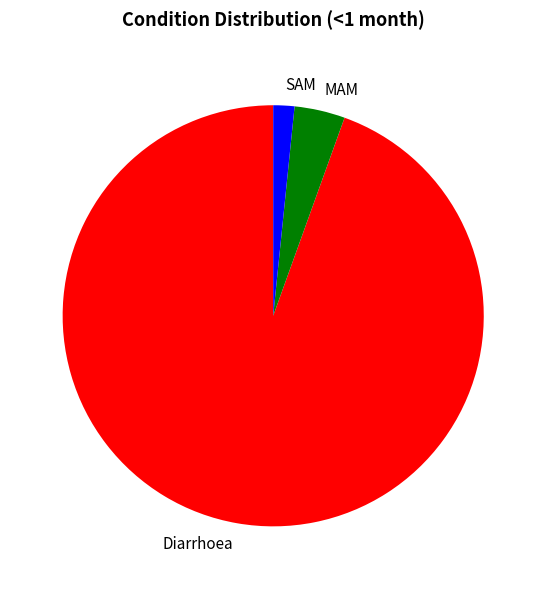

Is the sum of MAM and SAM greater than half?

No